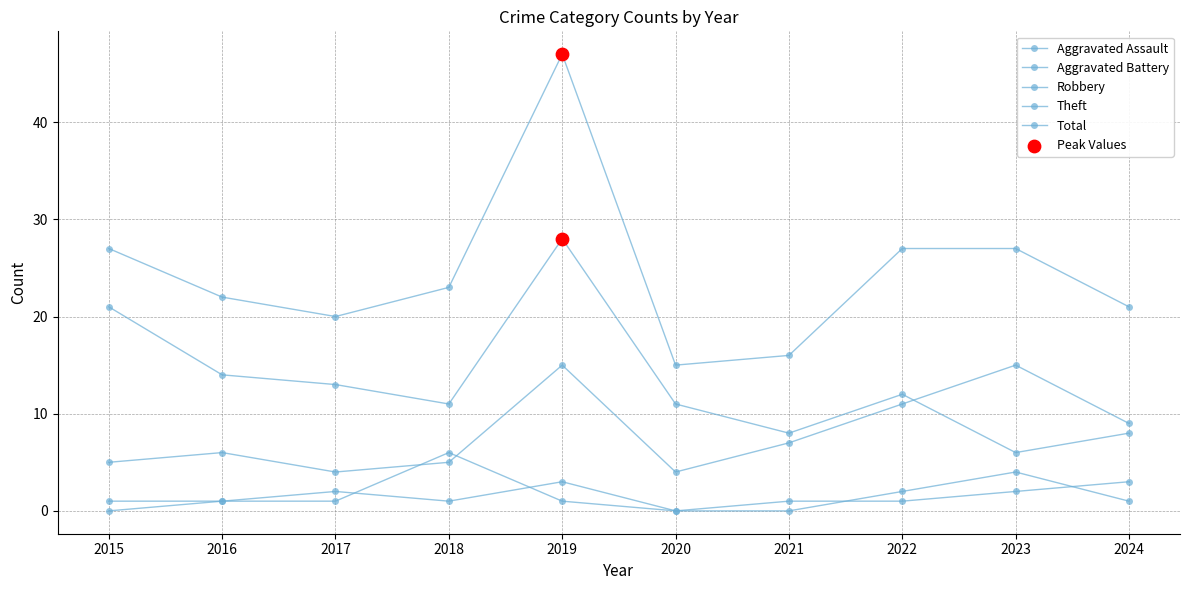

Is the value of Robbery at 2023 greater than the value of Theft at 2018?

Yes